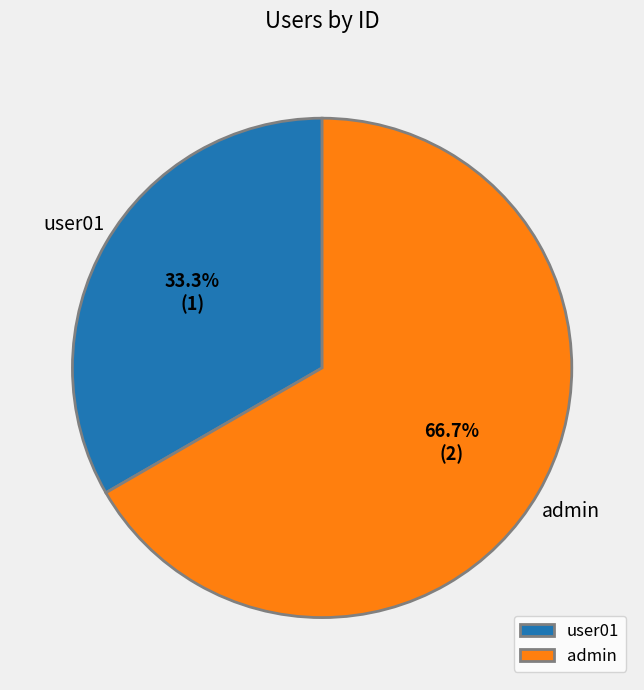

To the nearest percent, what is the difference between the admin and user01 slice percentages?

33%